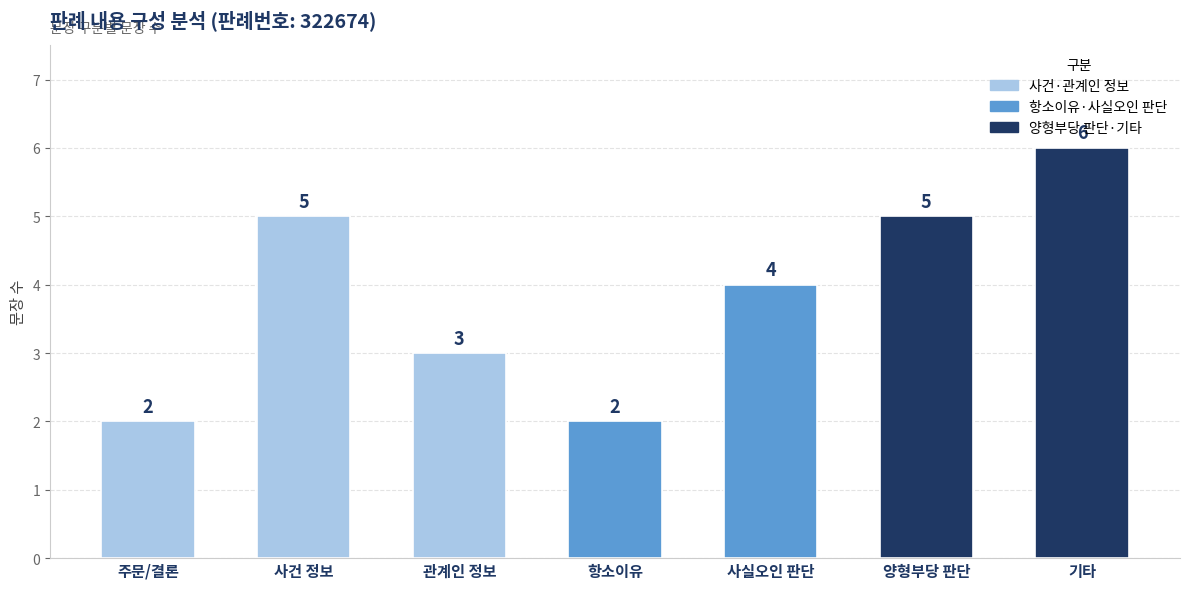

What is the label of the 6th bar from the left?

양형부당 판단